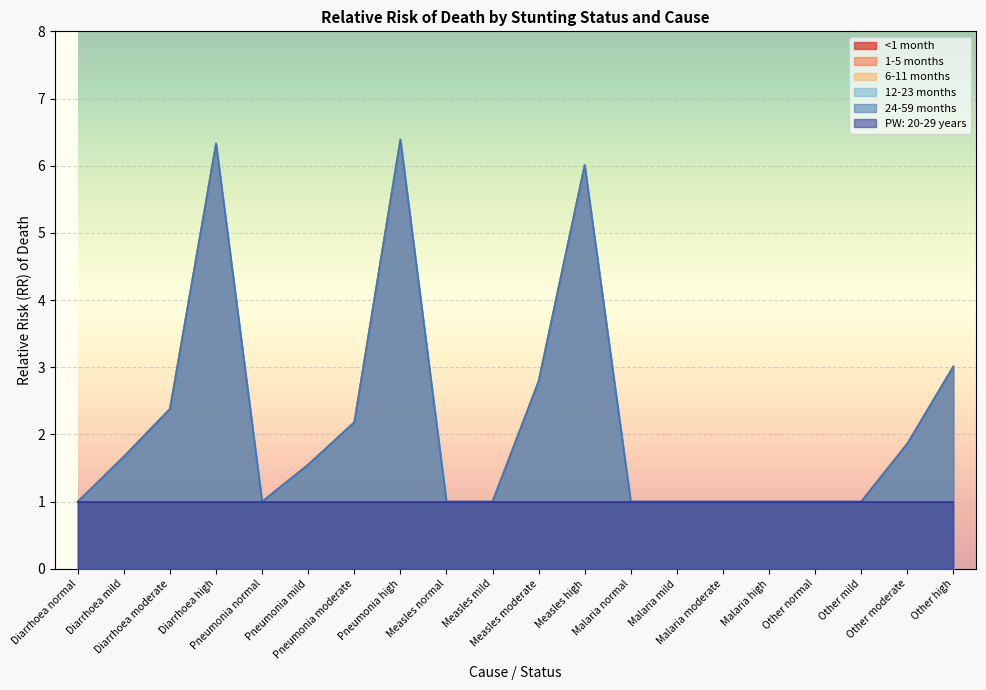

Which series has the largest total across all categories?

1-5 months